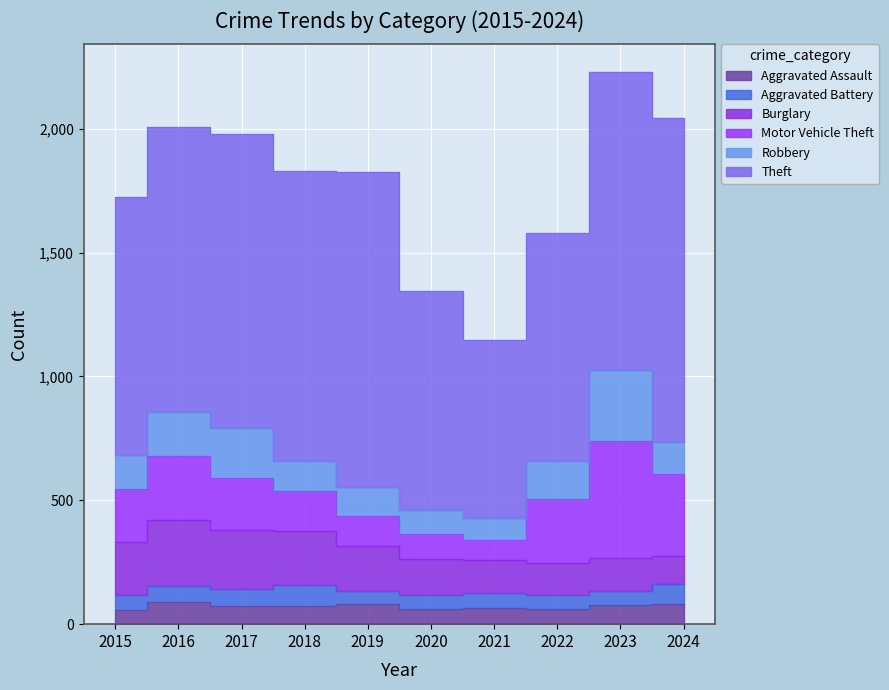

Which has a higher value, 2017 or 2016?

2016